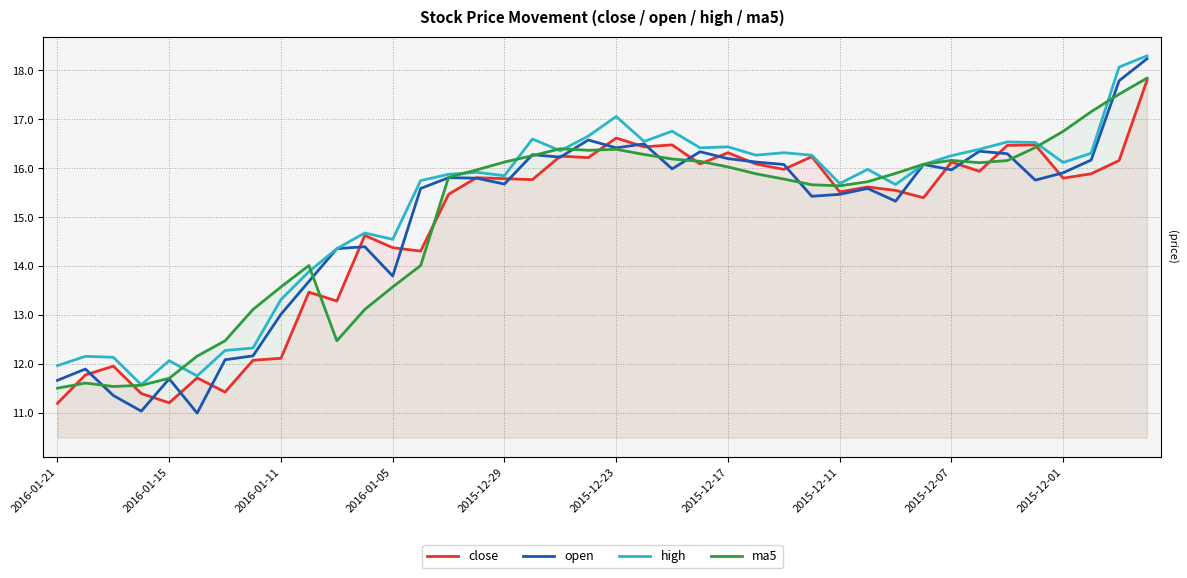

Which series has the largest range (max minus min)?

open